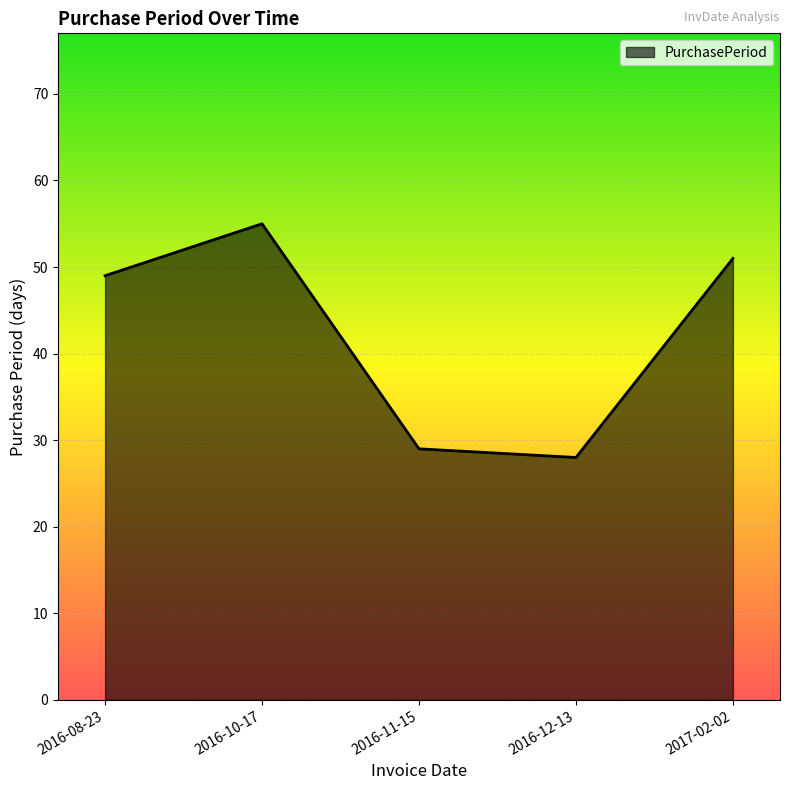

Count the number of data series in this chart.

1